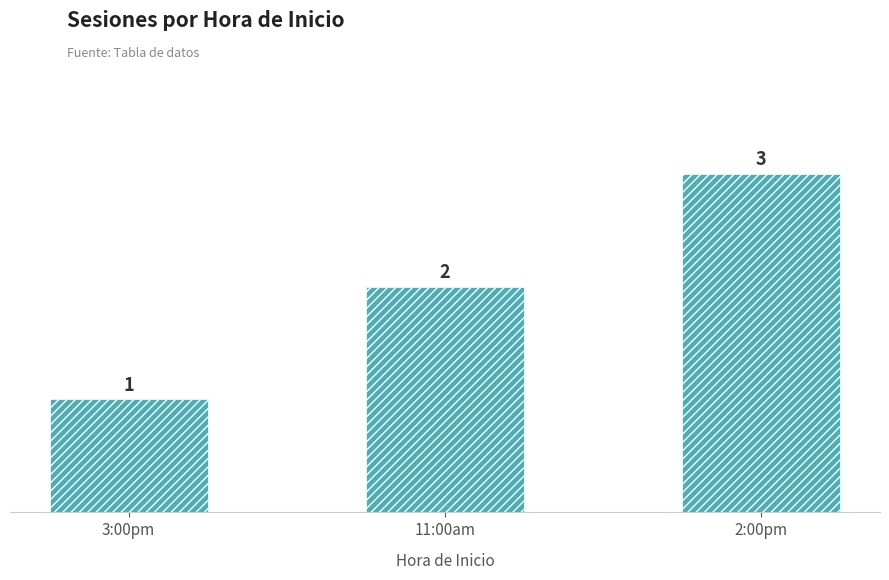

Does the chart contain any negative values?

No